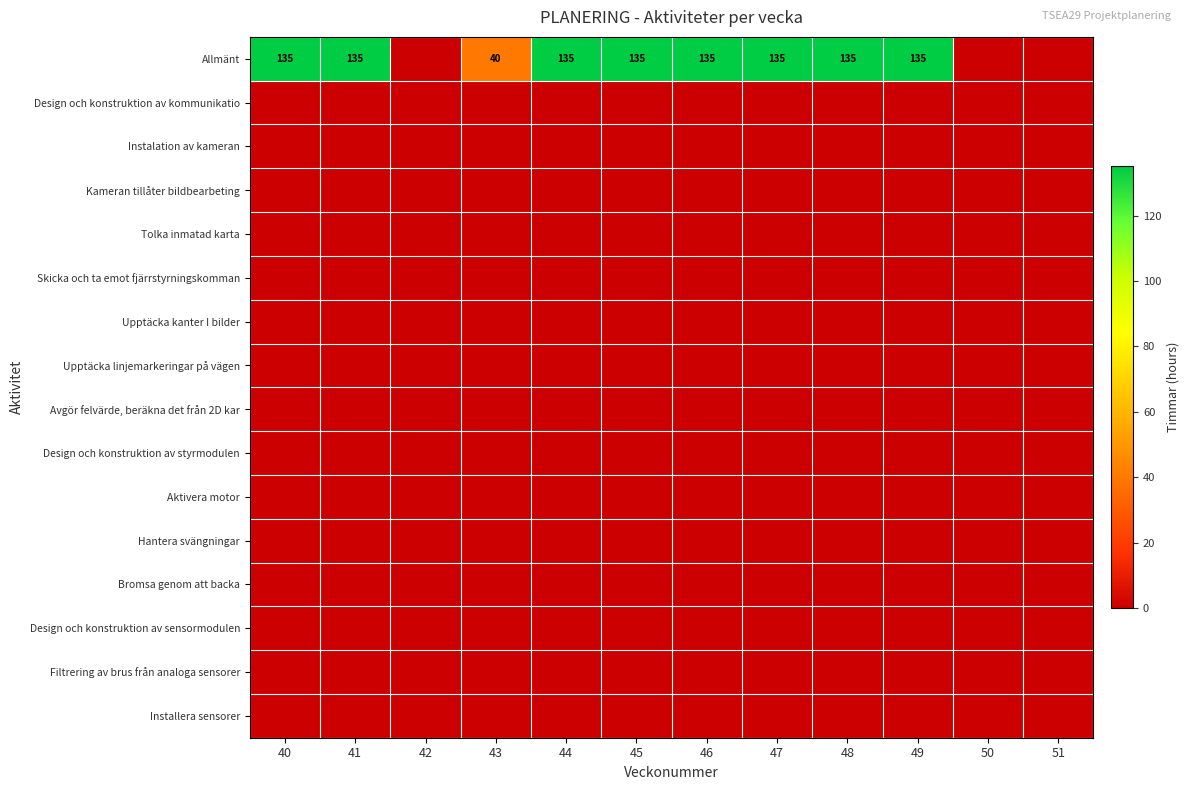

Is the value of Installera sensorer at 42 greater than the value of Bromsa genom att backa at 44?

No